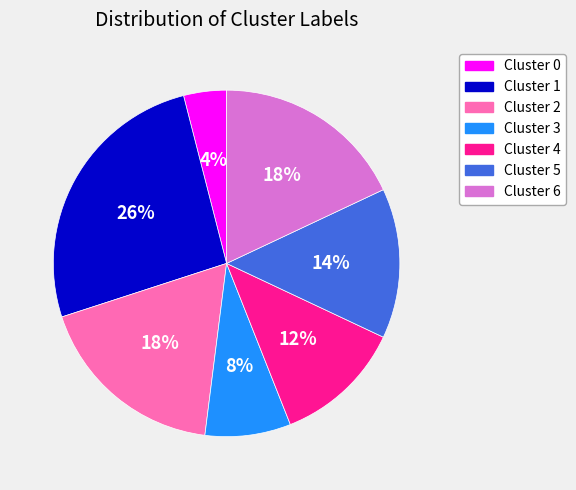

True or false: Cluster 0 accounts for 4% of the total.

True